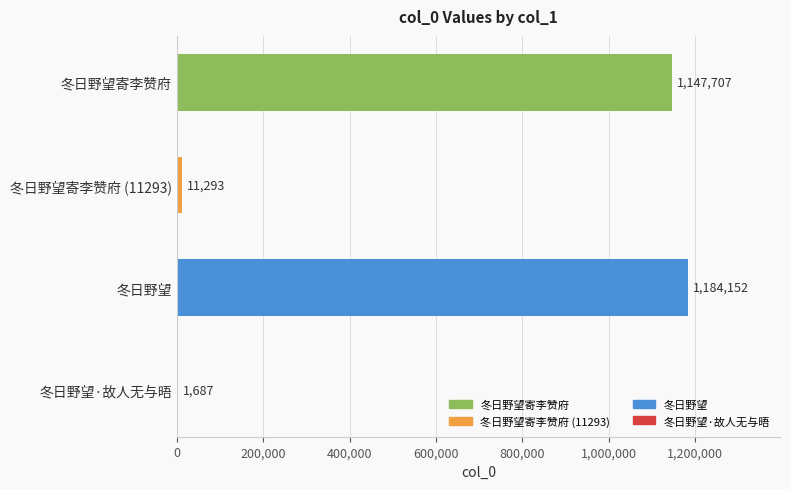

True or false: the data shows 1950846 at 冬日野望.

False